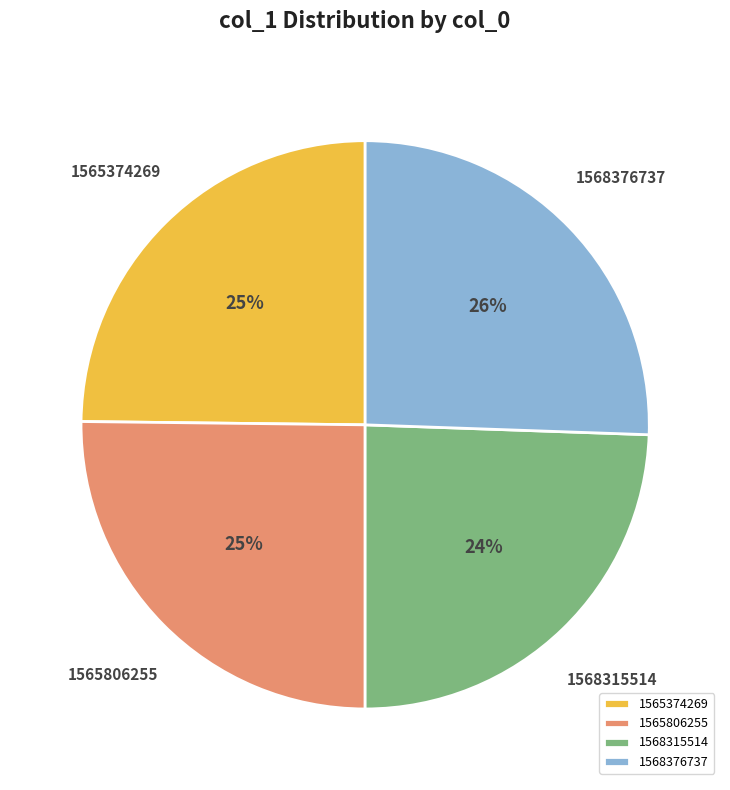

To the nearest percent, what percentage of the pie is 1568315514?

24%